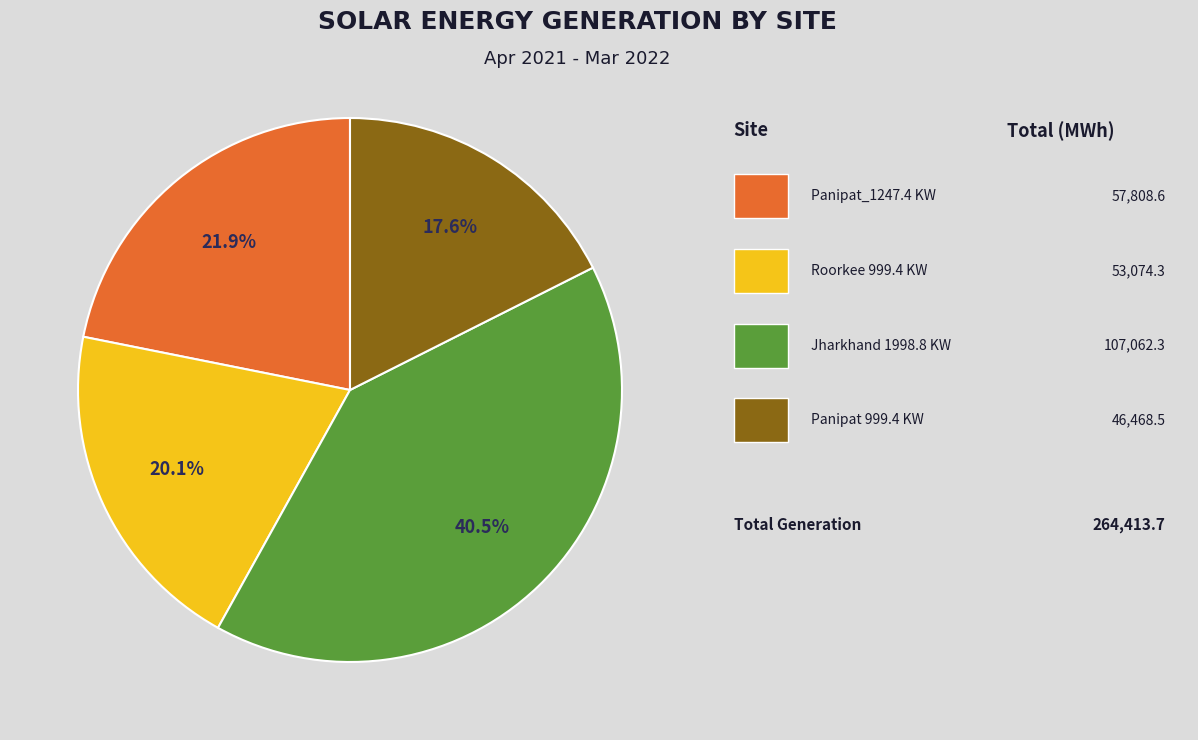

Is there a majority slice in this chart?

No